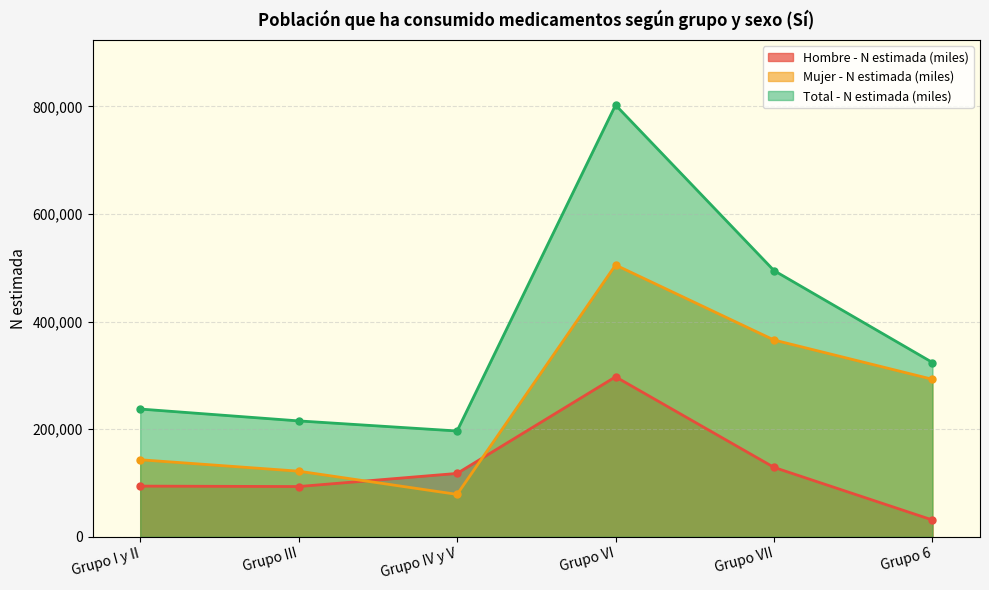

At how many categories does at least one series exceed 235467?

4